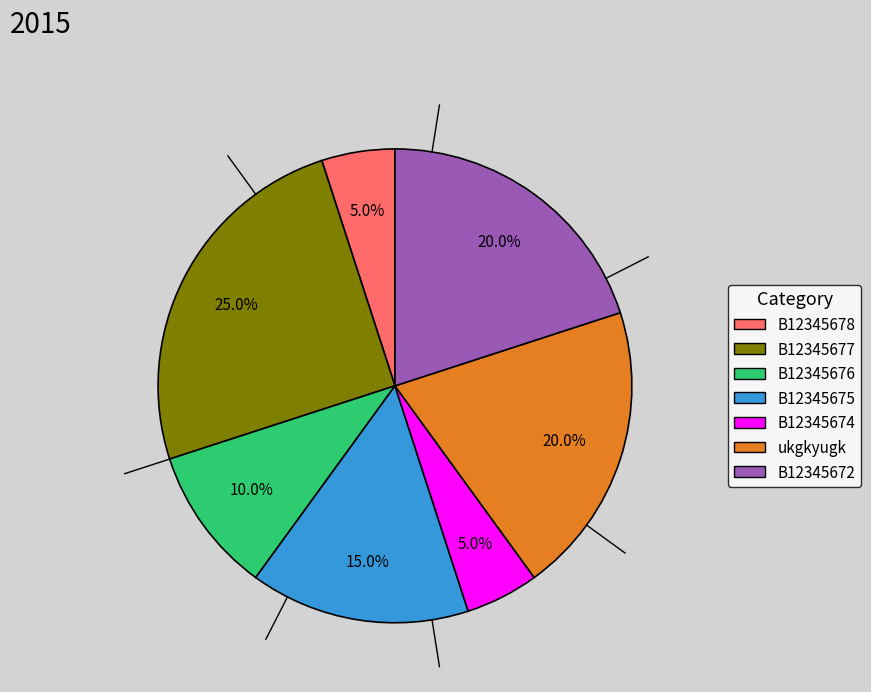

To the nearest percent, what portion does B12345675 represent?

15%